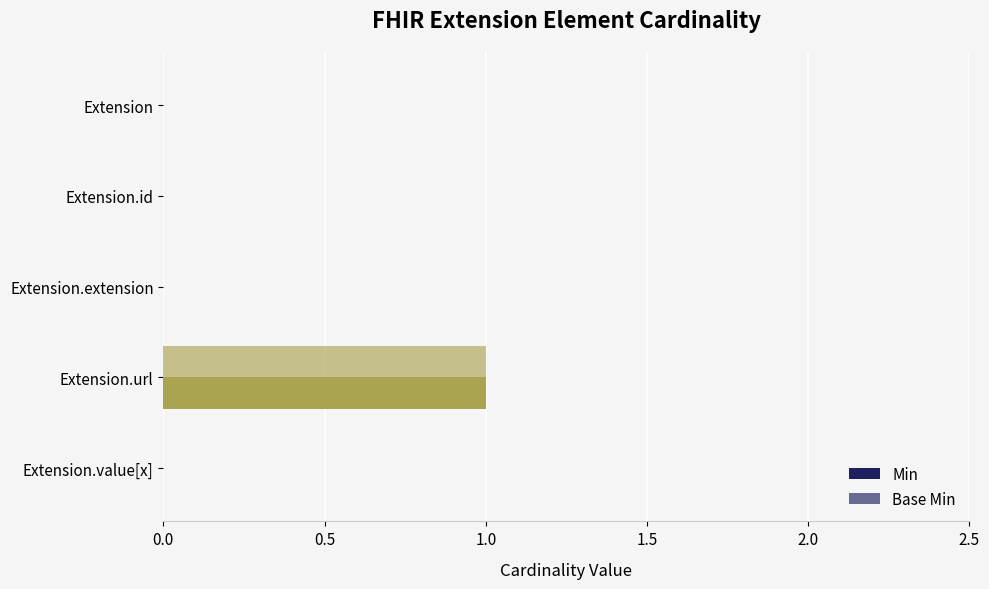

What is the greatest value displayed?

1